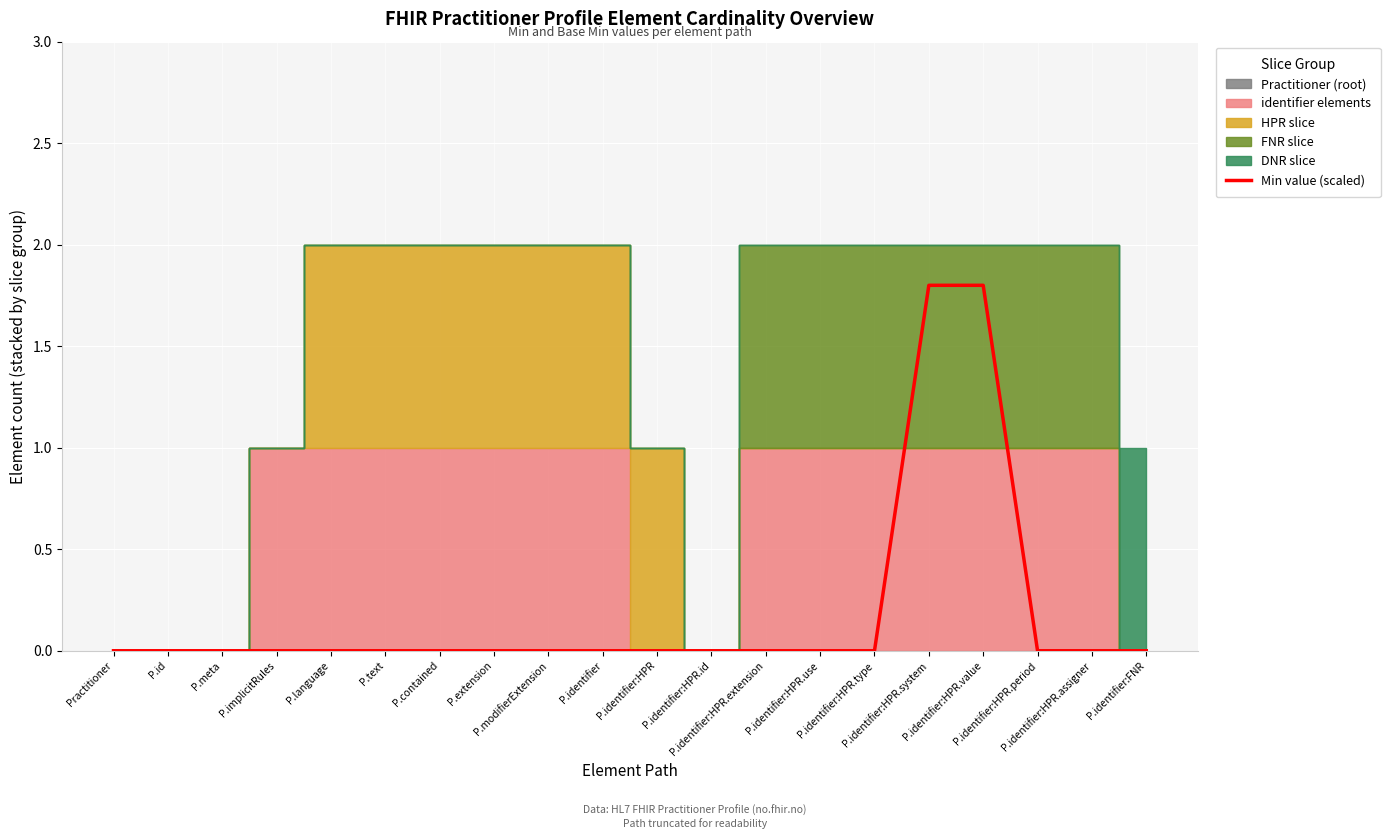

List the labels in order of value, largest first.

P.identifier:HPR.system, P.identifier:HPR.value, Practitioner, P.id, P.meta, P.implicitRules, P.language, P.text, P.contained, P.extension, P.modifierExtension, P.identifier, P.identifier:HPR, P.identifier:HPR.id, P.identifier:HPR.extension, P.identifier:HPR.use, P.identifier:HPR.type, P.identifier:HPR.period, P.identifier:HPR.assigner, P.identifier:FNR